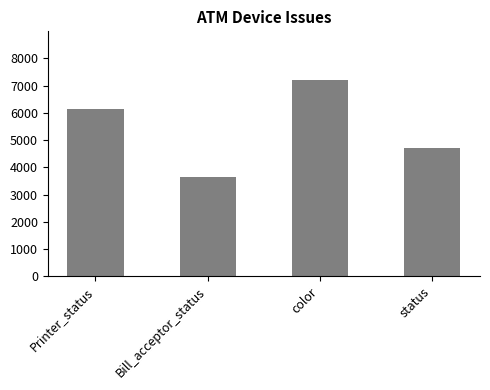

Rank the categories by value from highest to lowest.

color, Printer_status, status, Bill_acceptor_status